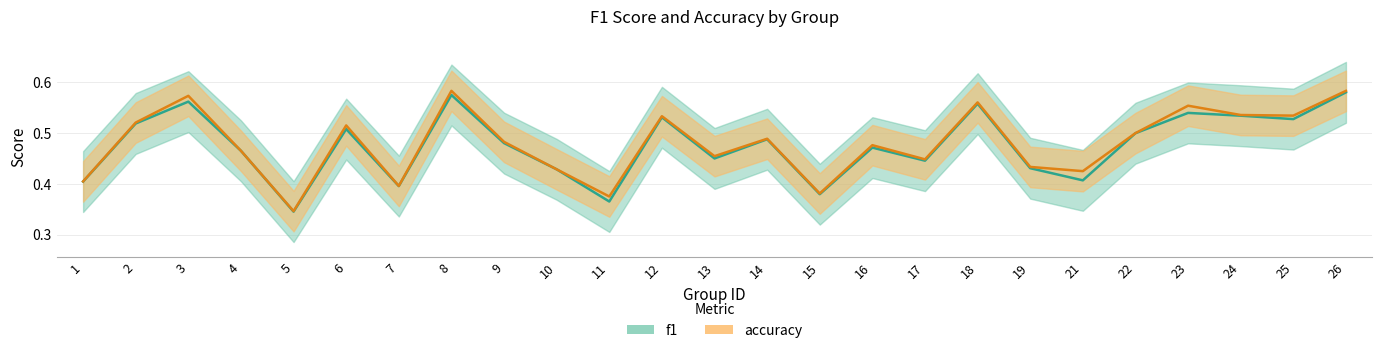

At which category is the sum across all series the highest?

26